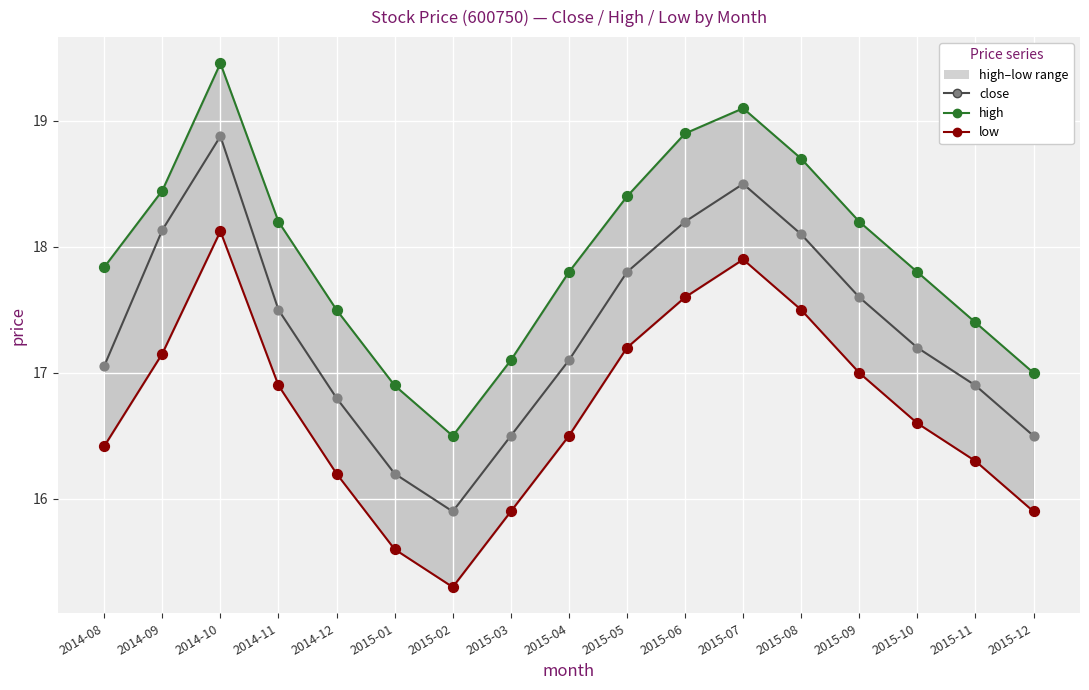

Is the value of high at 2015-10 greater than the value of low at 2015-03?

Yes